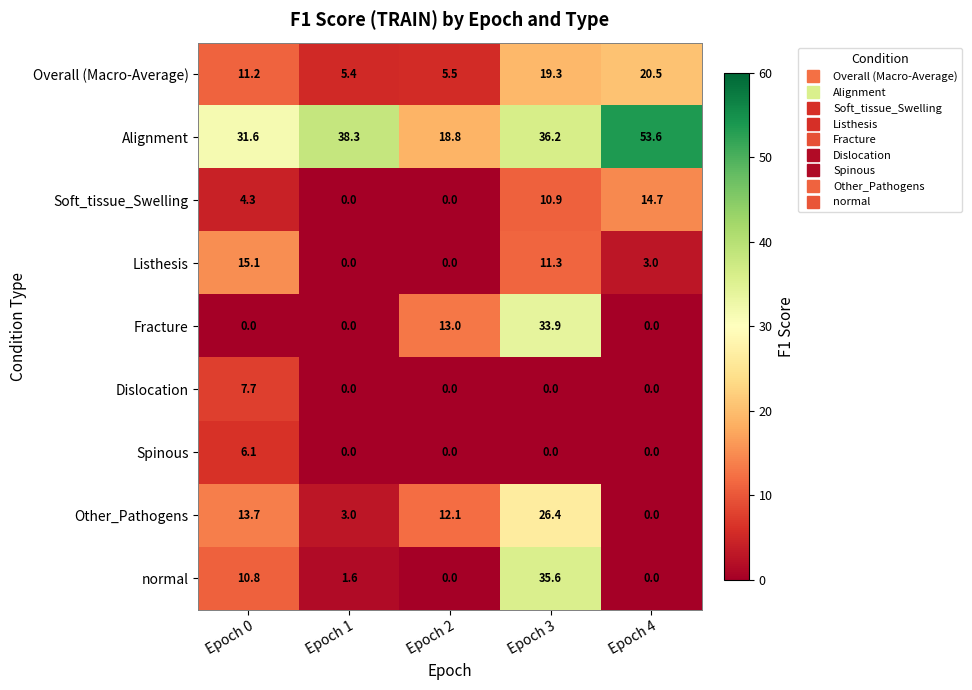

Which series has the largest total across all categories?

Alignment